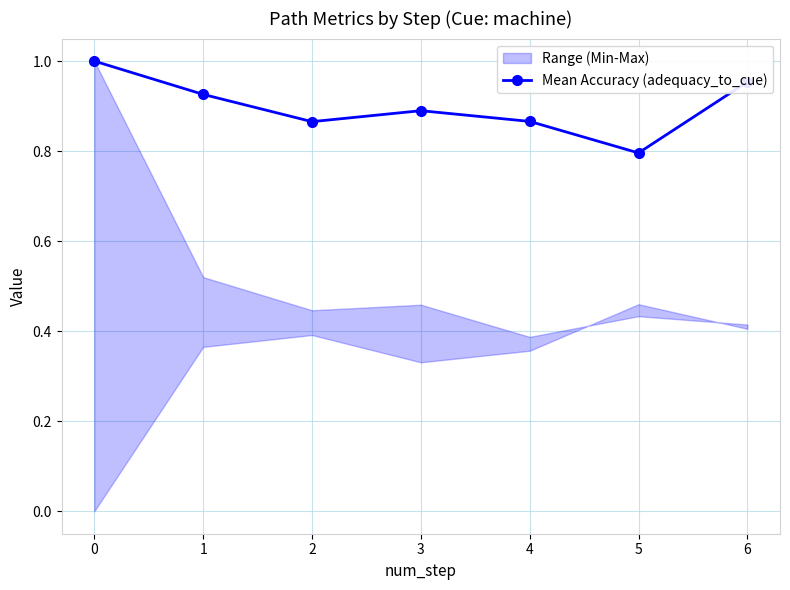

Which label corresponds to the smallest value in the chart?

5